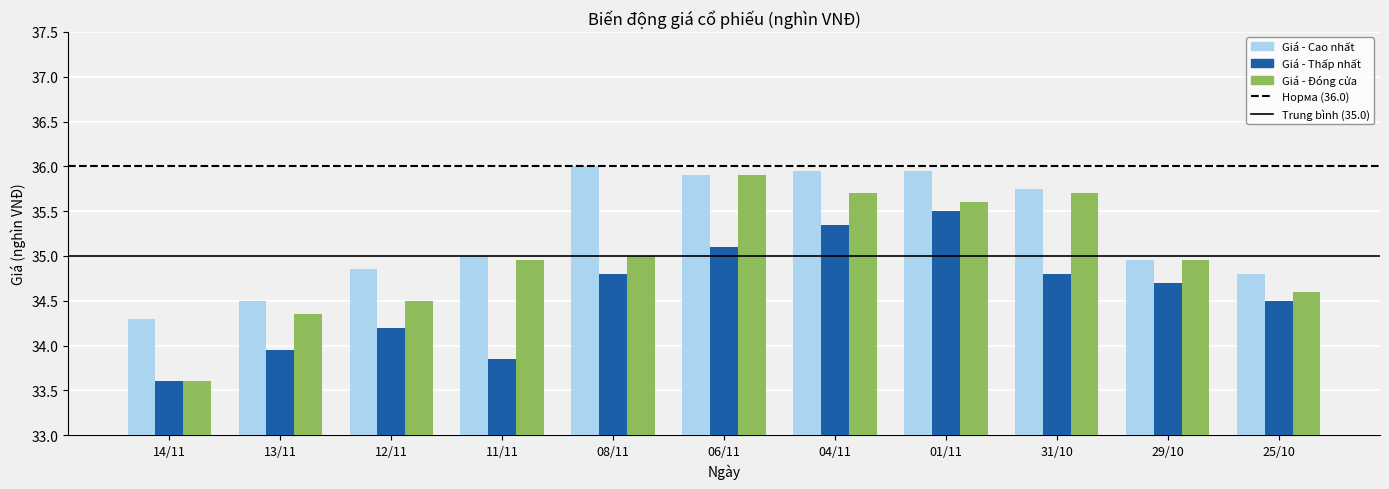

The value of Giá - Đóng cửa at 25/10 is 34.6. True or false?

True